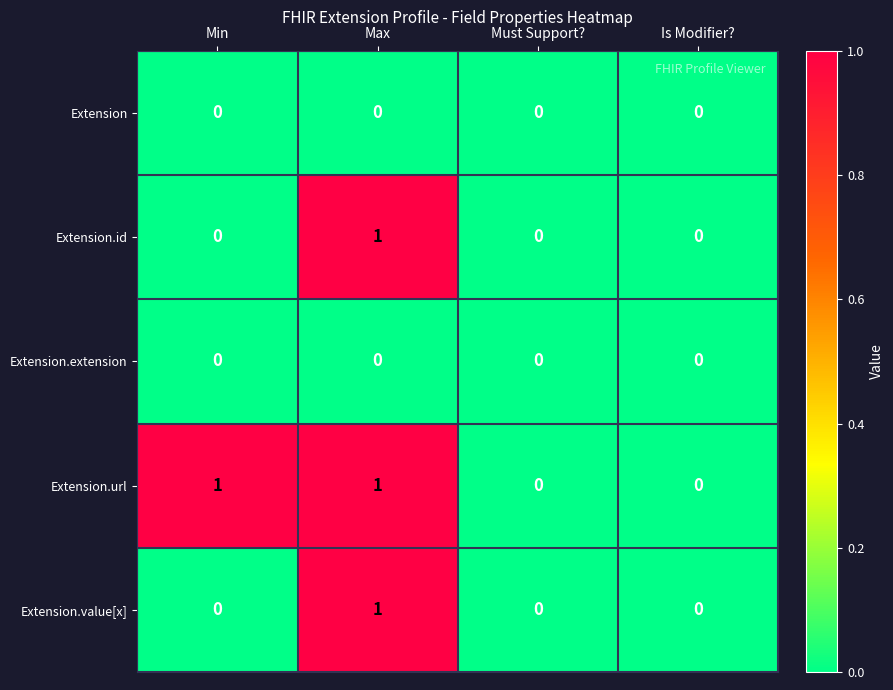

Which series changed the most between Min and Must Support??

Extension.url